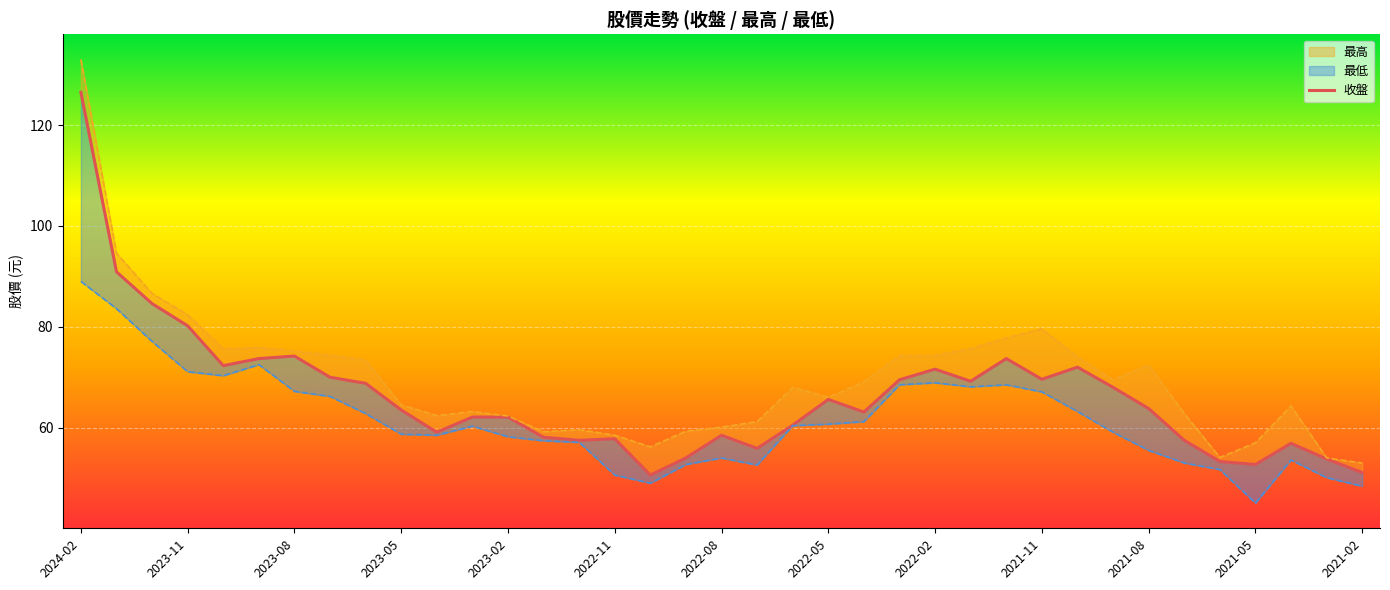

The chart shows a value of 31.4 at 32. True or false?

False